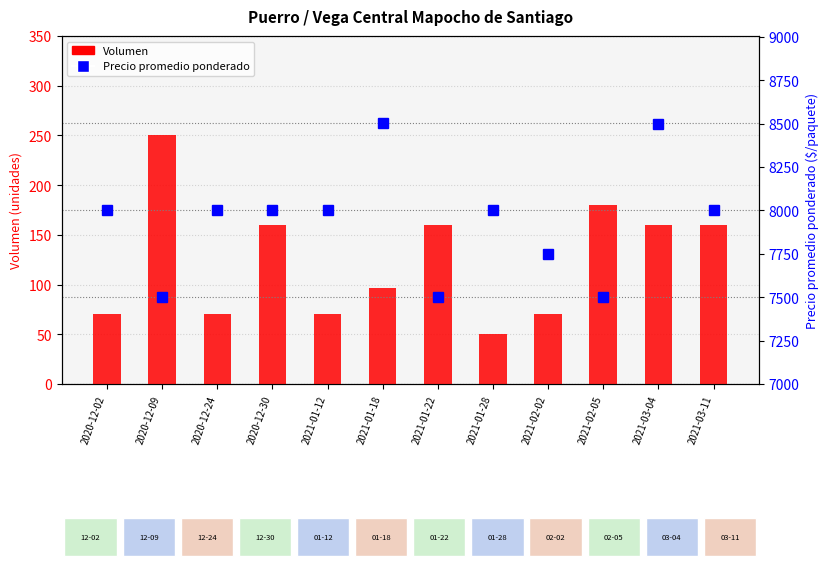

What is the approximate value of Precio promedio ponderado at 2021-01-22, to the nearest 50?

7500